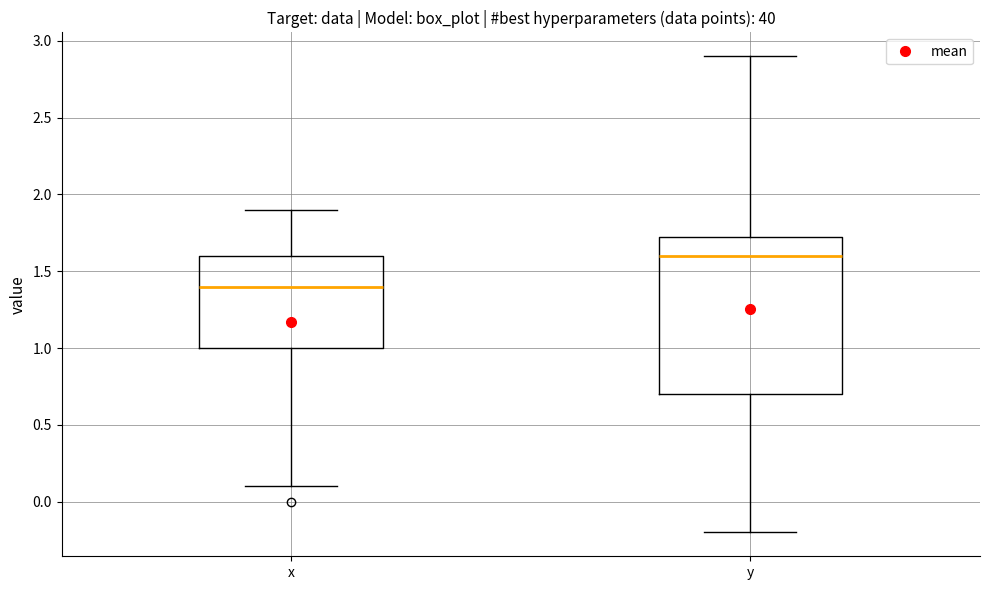

Where is the lower edge of the box for y on the y-axis? The values are not printed on the chart, so give them approximately, as read against the axis.

0.70